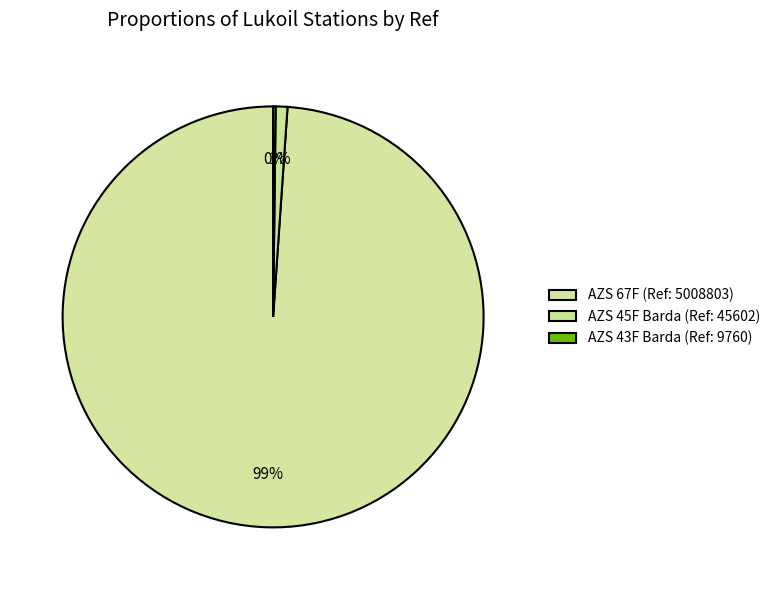

How many slices are in this pie chart?

3